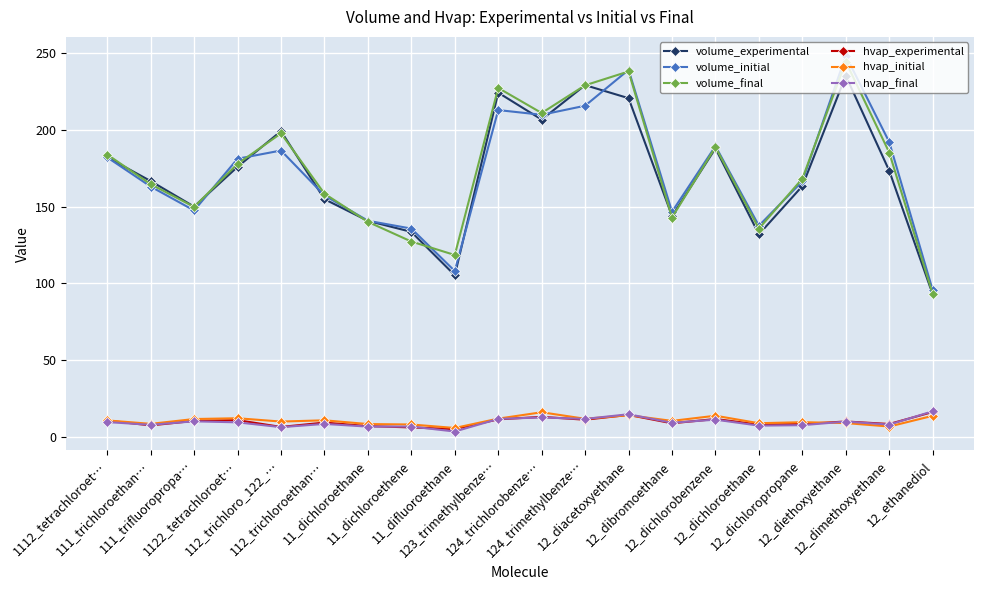

What are all the series names shown in the legend?

volume_experimental, volume_initial, volume_final, hvap_experimental, hvap_initial, hvap_final